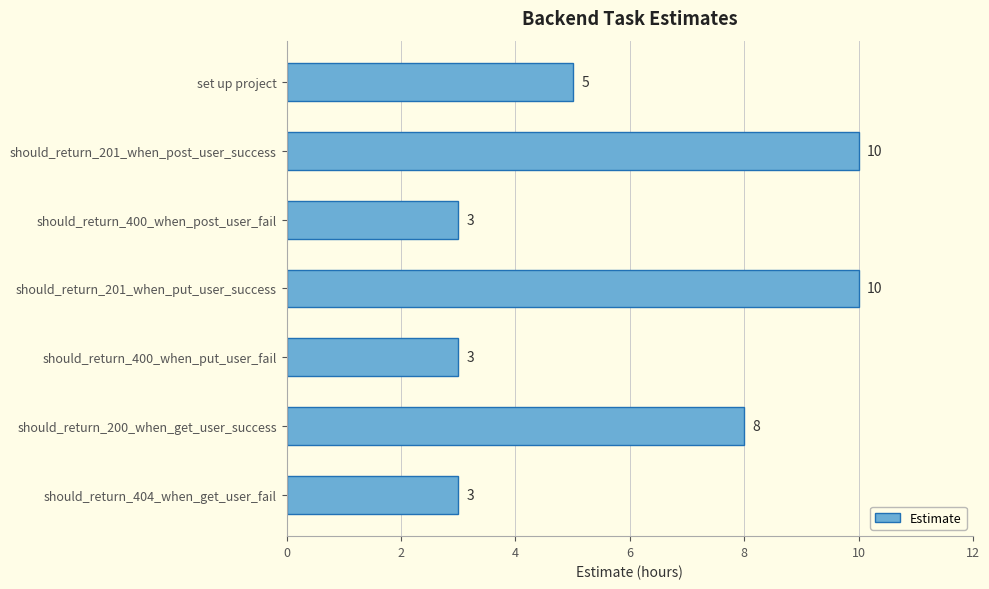

At which label is the value closest to 6?

set up project